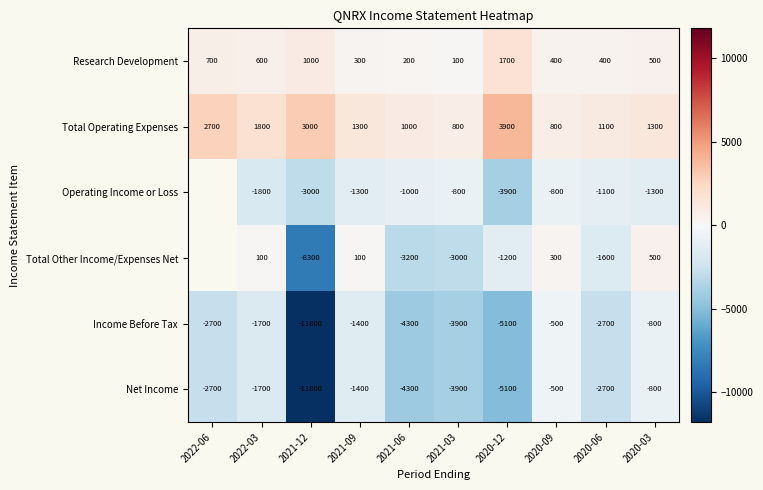

Is the value of Total Other Income/Expenses Net at 2020-09 greater than the value of Total Operating Expenses at 2020-06?

No